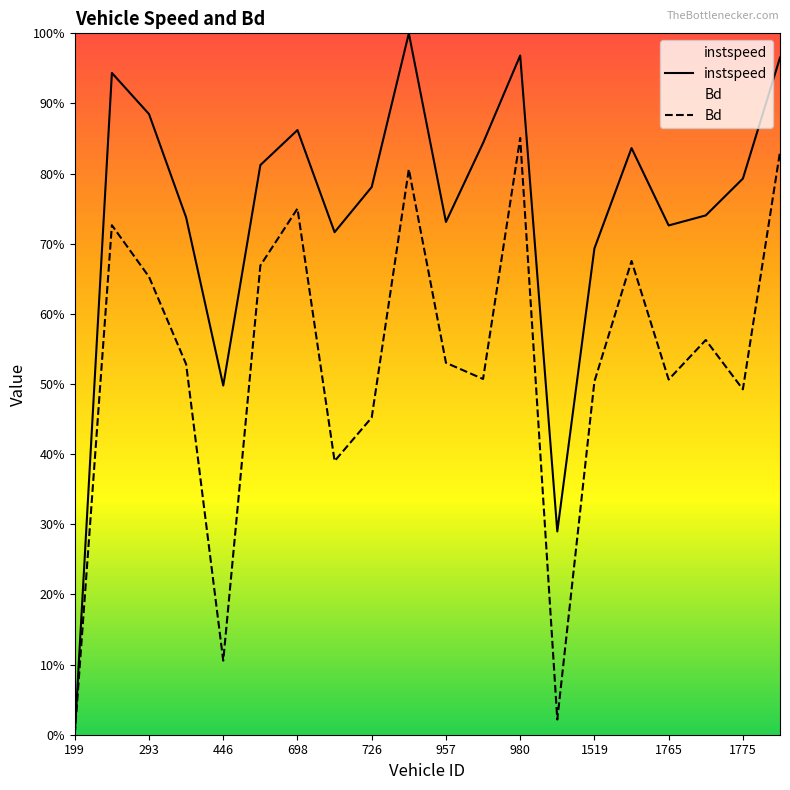

Which category has the highest value in the Bd series?

980.0